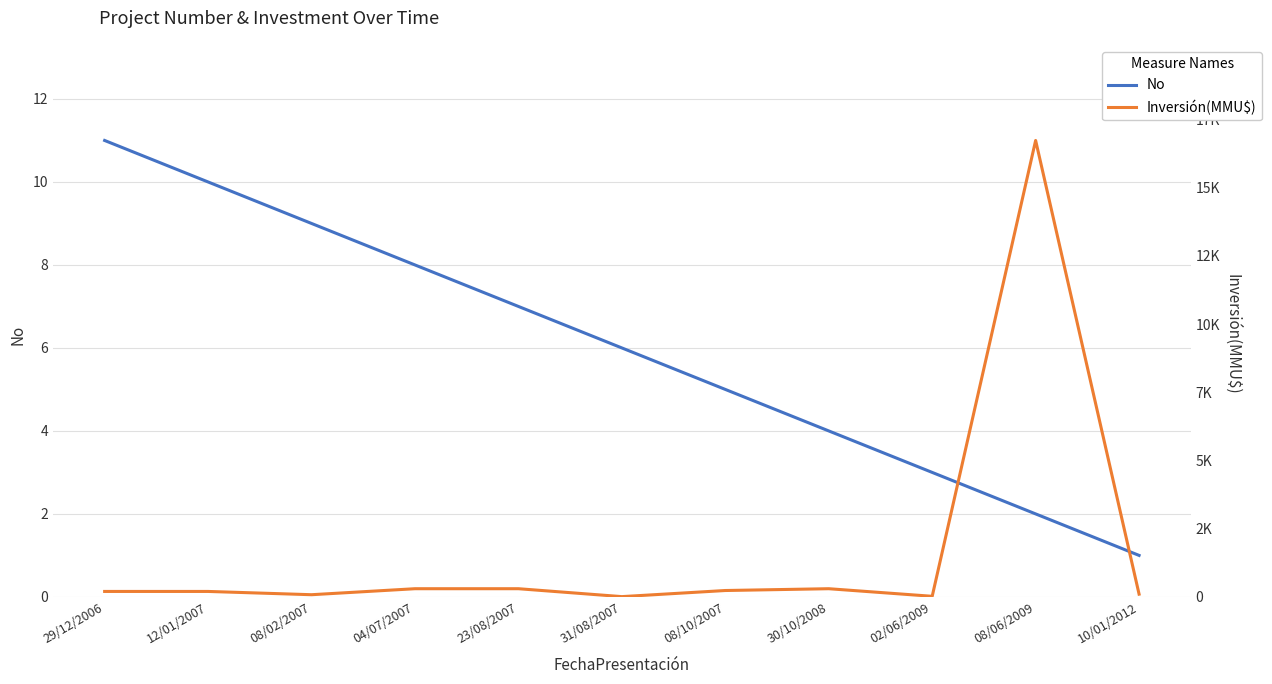

How many values in the Inversión(MMU$) series are below 200?

4